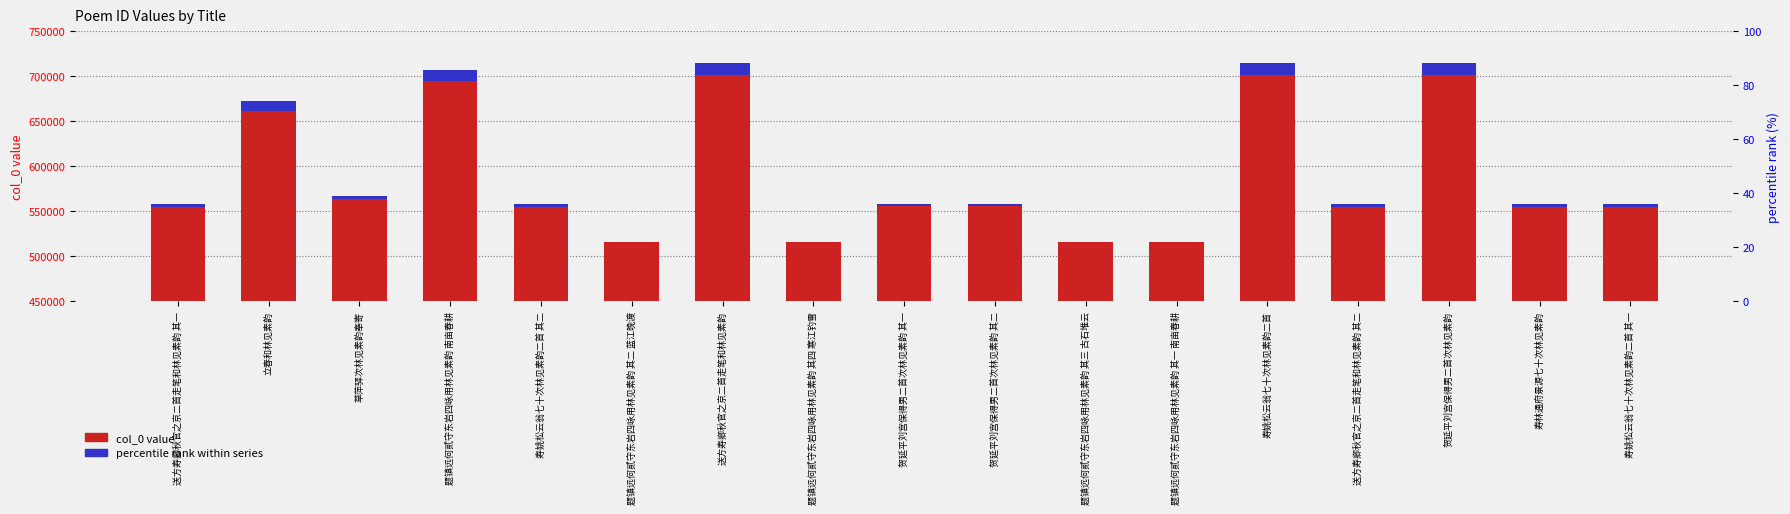

Reading left to right, list all the values displayed in this chart.

col_0 value: 555230.0	661822.0	563492.0	694745.0	555238.0	516087.0	701269.0	516089.0	555341.0	555342.0	516088.0	516086.0	701303.0	555231.0	701281.0	555233.0	555237.0
percentile rank within series: 2740.1	10201.5	3318.4	12506.1	2740.6	0.1	12962.8	0.2	2747.8	2747.9	0.1	0.0	12965.2	2740.2	12963.7	2740.3	2740.6